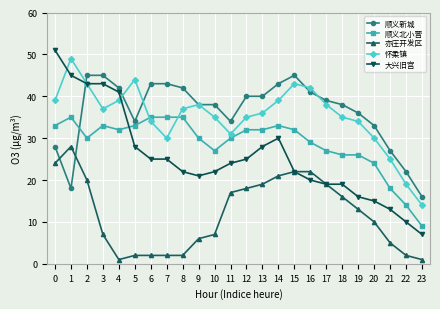

What are all the series names shown in the legend?

顺义新城, 顺义北小营, 亦庄开发区, 怀柔镇, 大兴旧宫